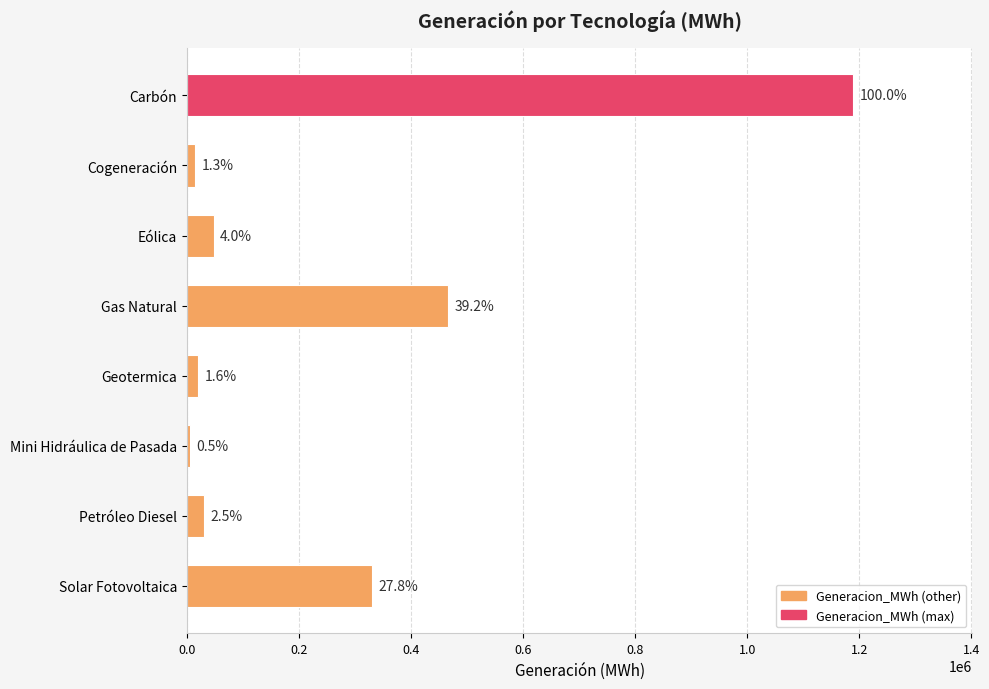

Are the bars horizontal?

Yes